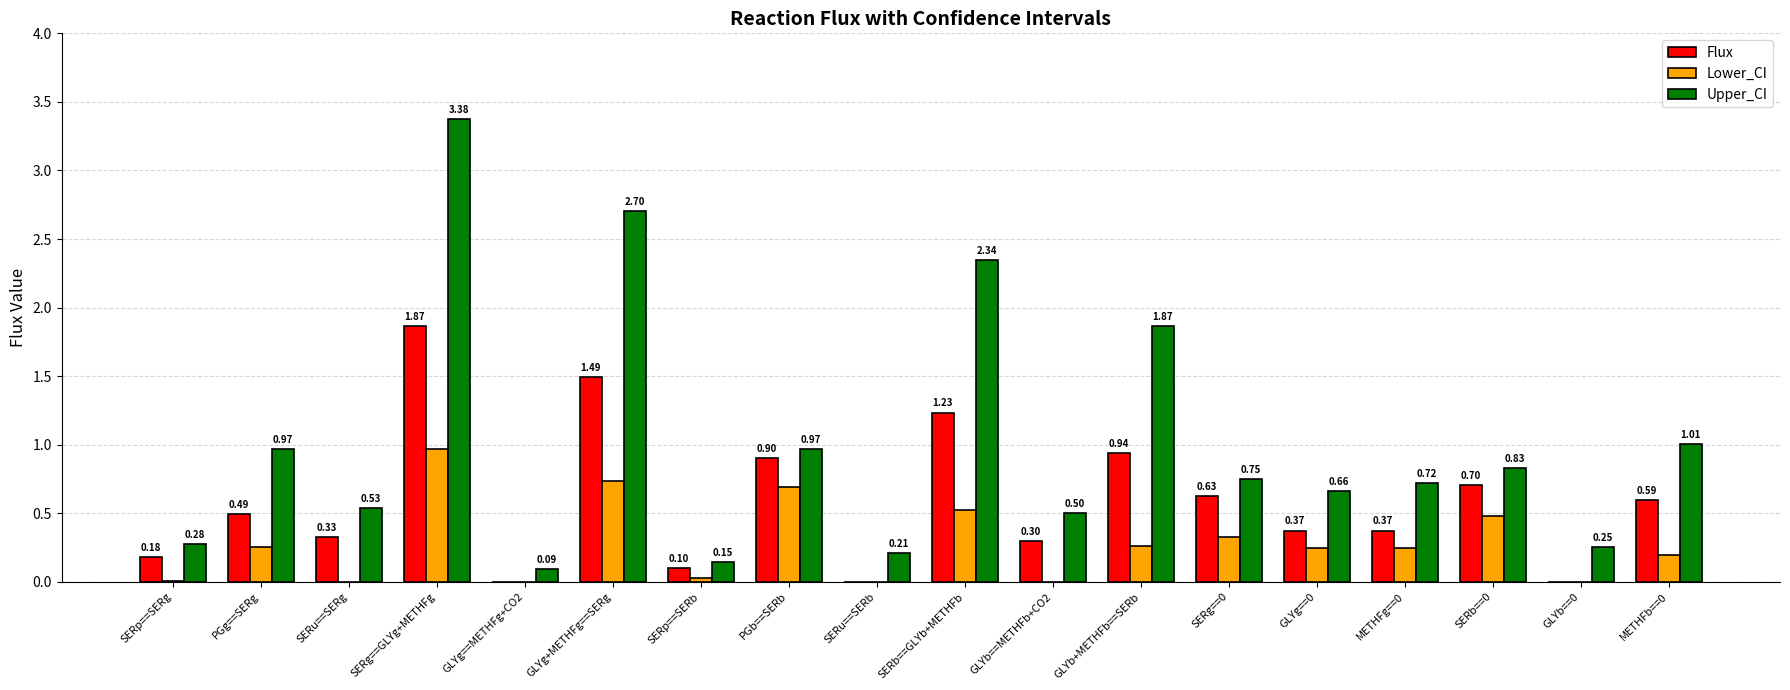

What is the total value across all series at SERp==SERg?

0.5